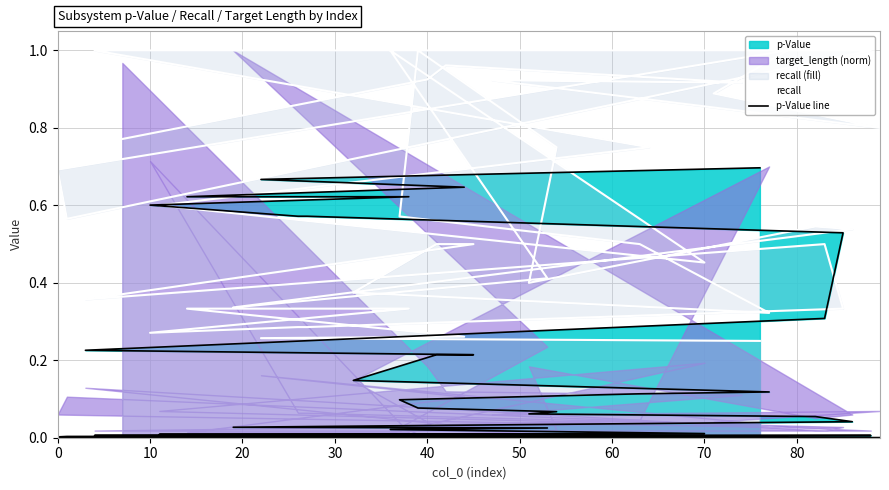

Rank the series by their average value, from highest to lowest.

recall, p-Value line